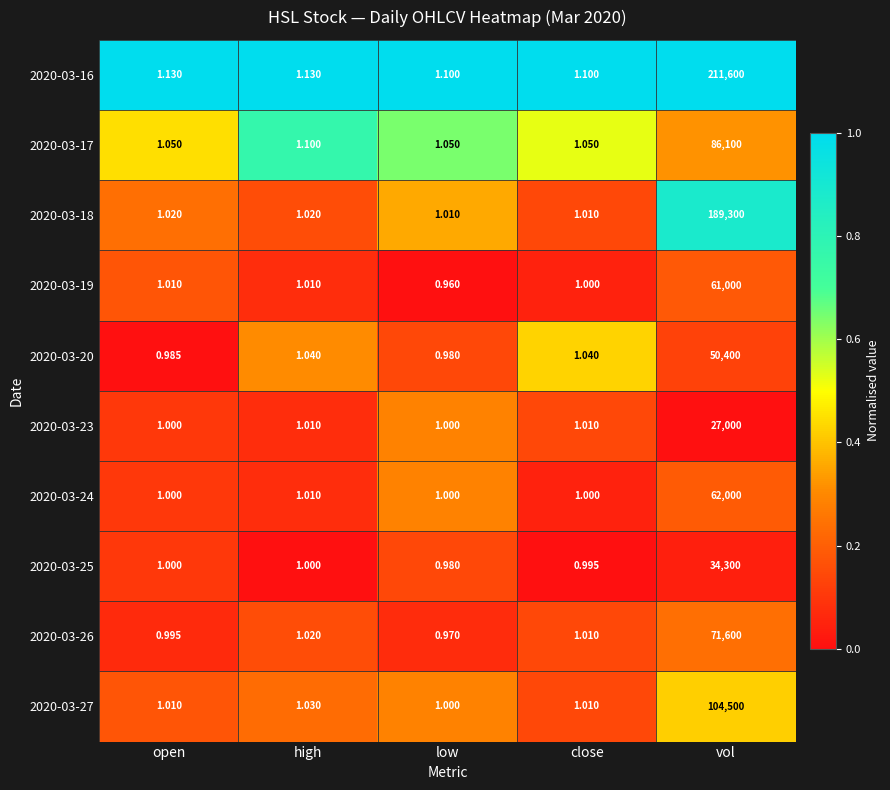

Which series changed the most between open and low?

2020-03-19